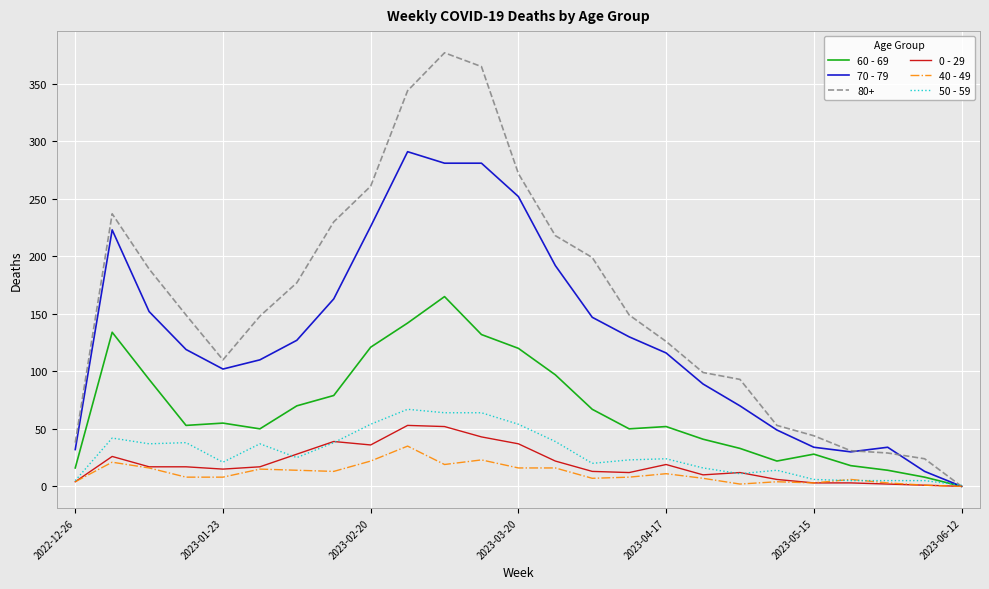

Which series has the largest range (max minus min)?

80+